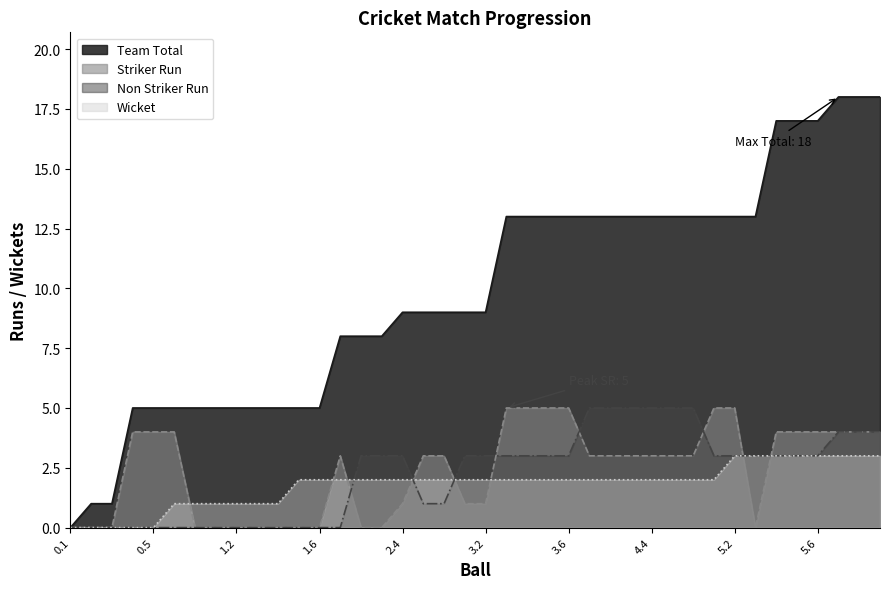

How many intersections are there between Wicket and Striker Run?

8